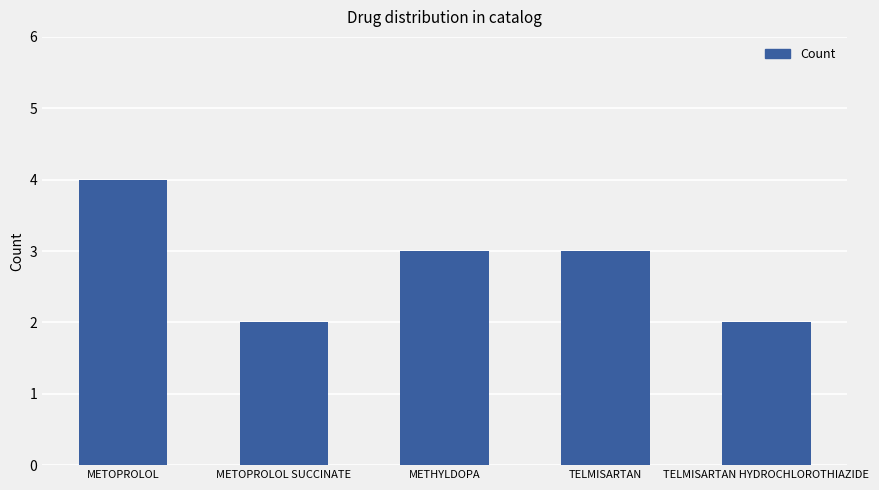

Are the bars grouped side by side (vs. stacked)?

No